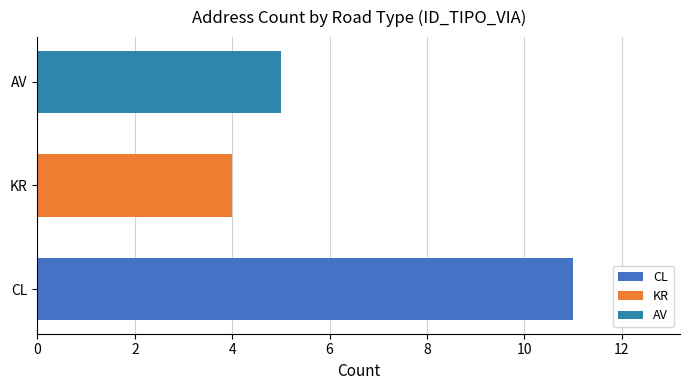

Is it true that the value at AV is 5?

True